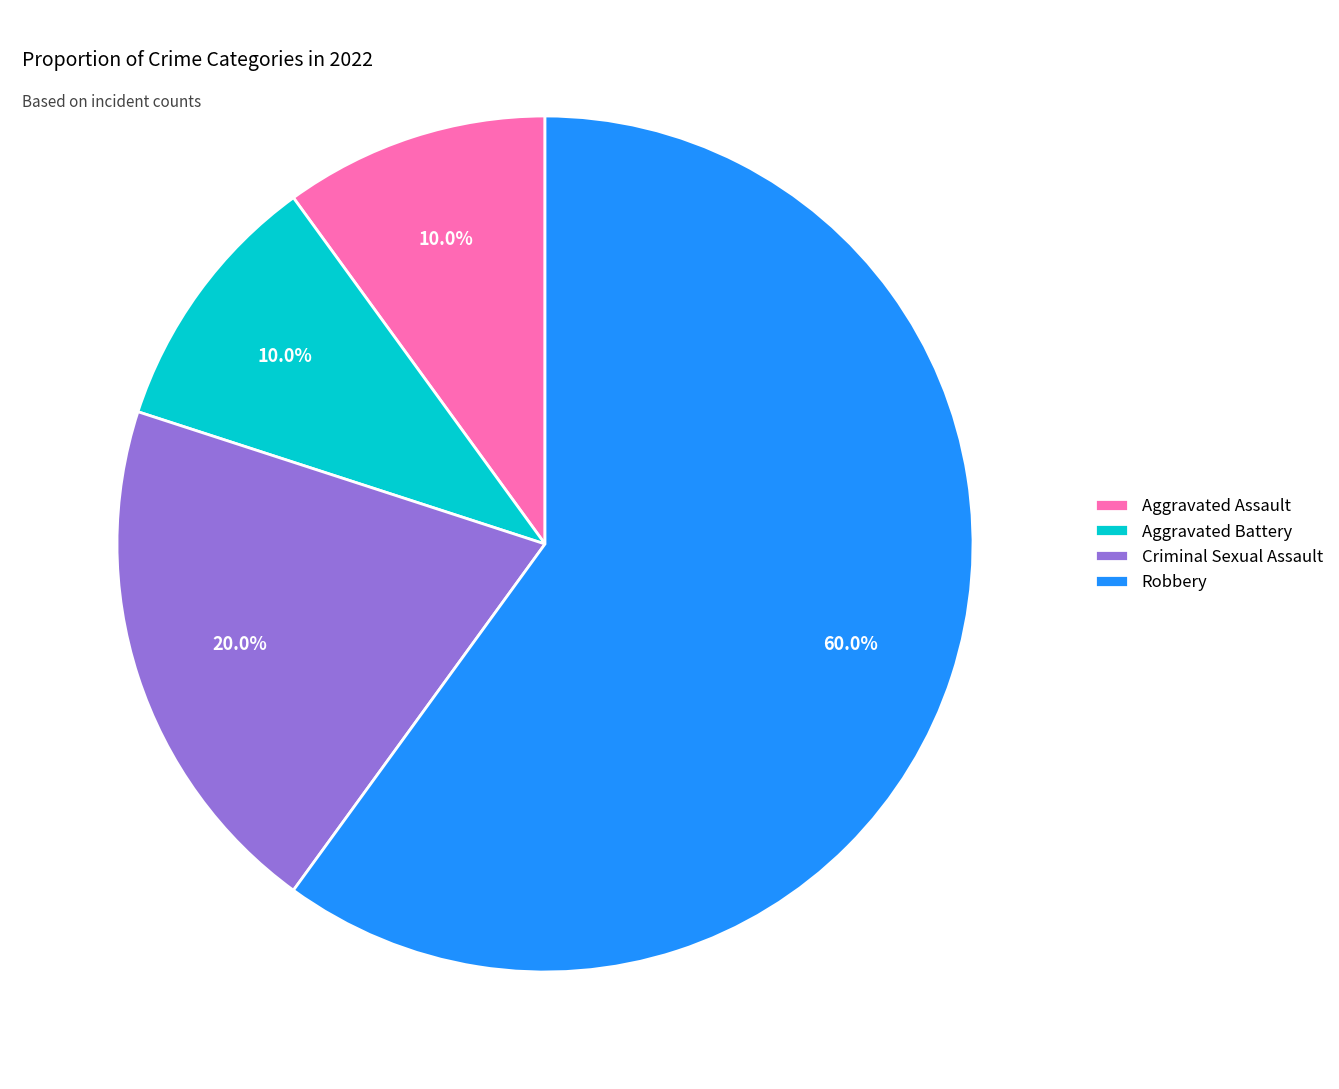

Which has a higher value, Robbery or Criminal Sexual Assault?

Robbery